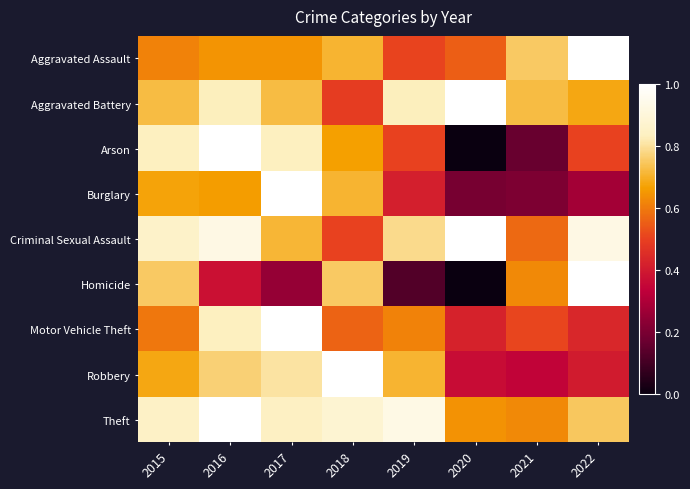

Rank the series by their maximum value, from lowest to highest.

Aggravated Assault, Aggravated Battery, Arson, Burglary, Criminal Sexual Assault, Homicide, Motor Vehicle Theft, Robbery, Theft